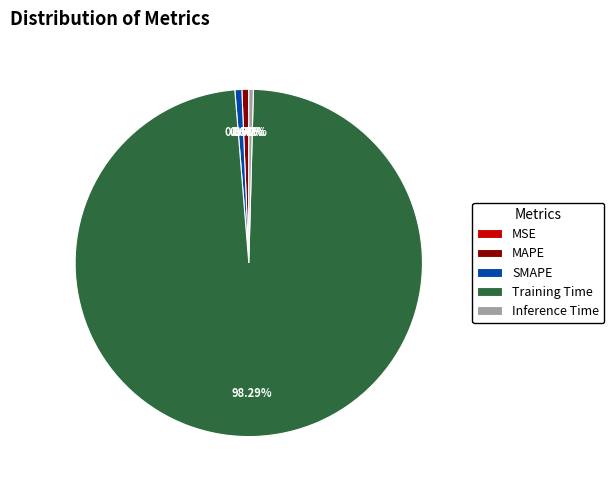

Does SMAPE account for over 50% of the chart?

No